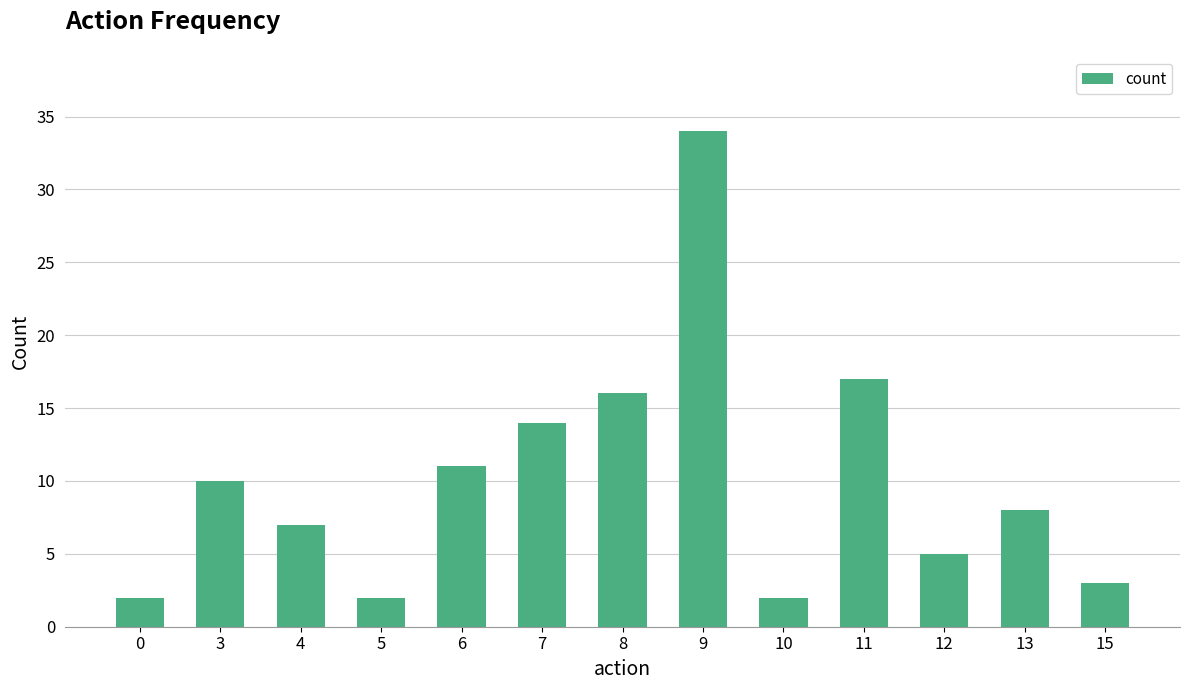

What is the maximum value shown in the chart?

34